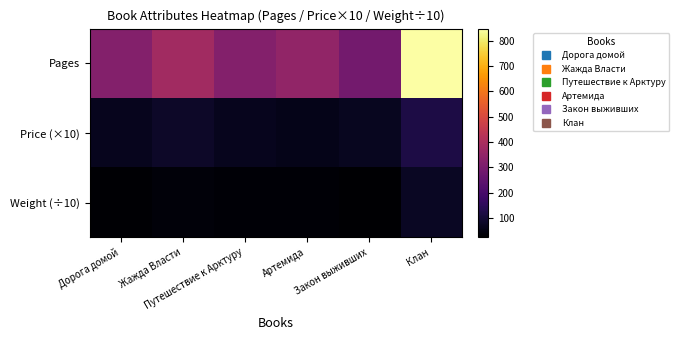

Which series has the largest range (max minus min)?

Pages